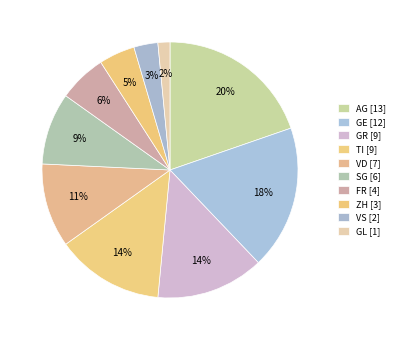

To the nearest percent, what percentage of the pie is GL?

2%